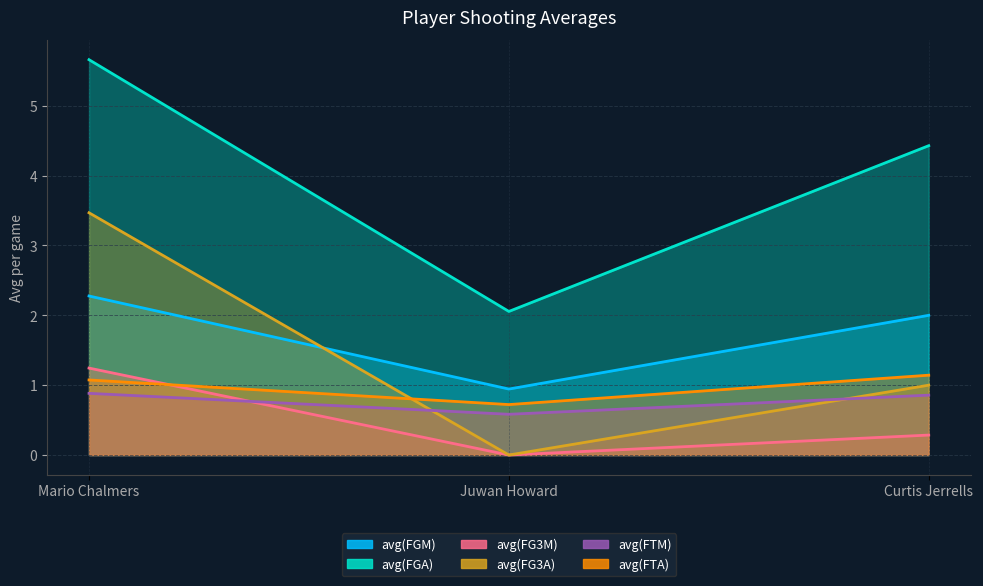

True or false: avg(FG3M) has a value of 0.1 at Curtis Jerrells.

False